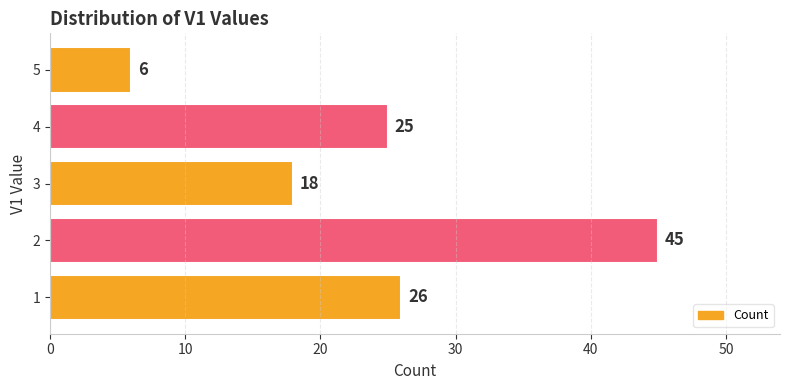

Reading top to bottom, list all the values displayed in this chart.

6	25	18	45	26